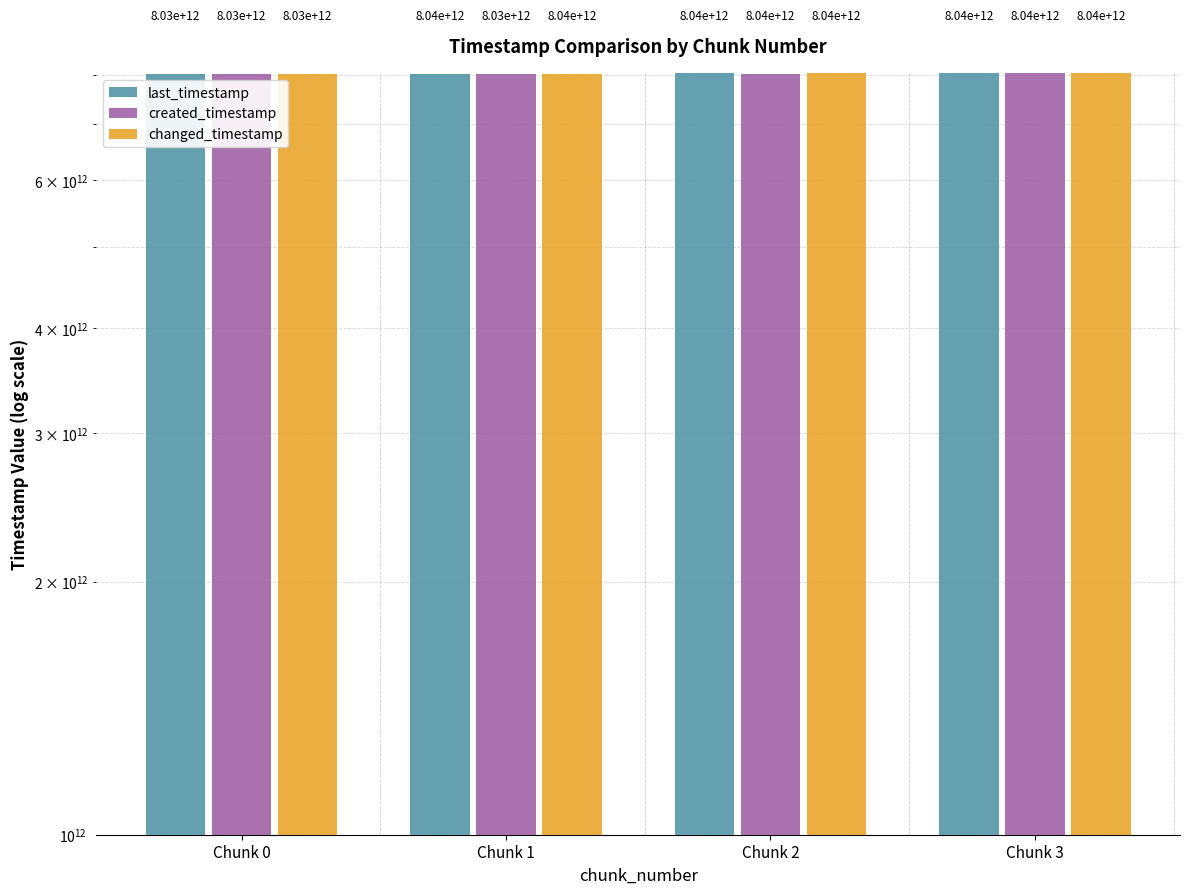

At which label does created_timestamp first exceed 8035188854243?

Chunk 3